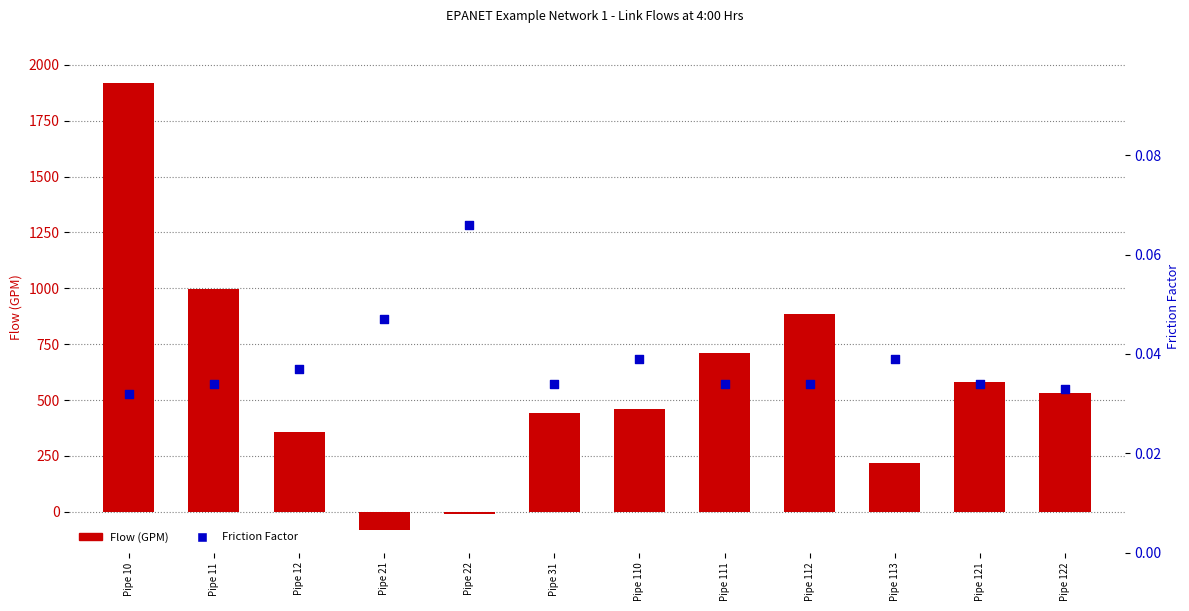

What is the total value across all series at Pipe 21?

-81.9